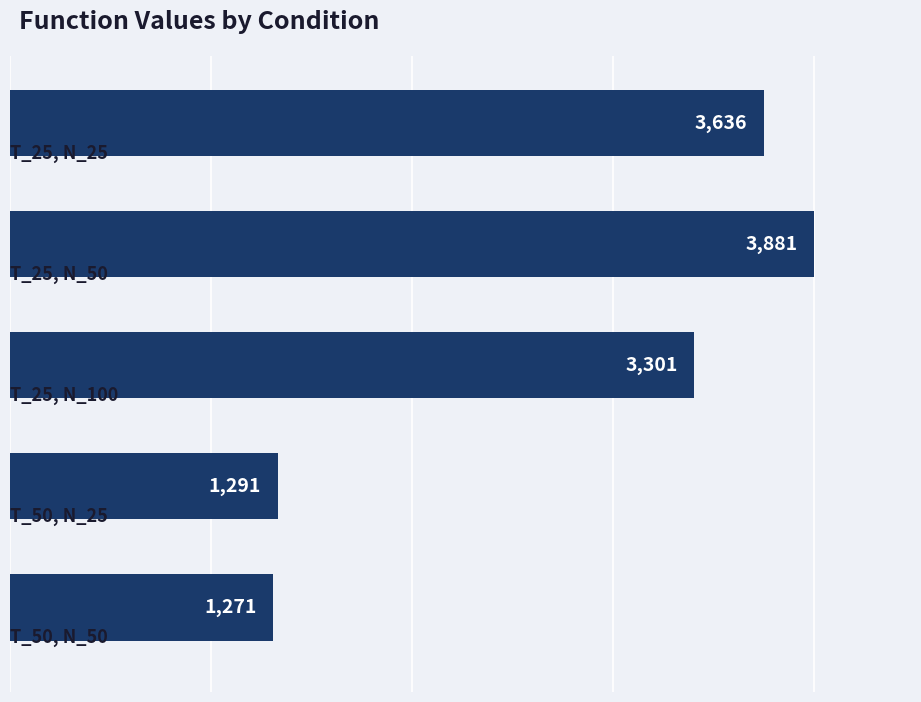

What is the smallest value displayed?

1271.1